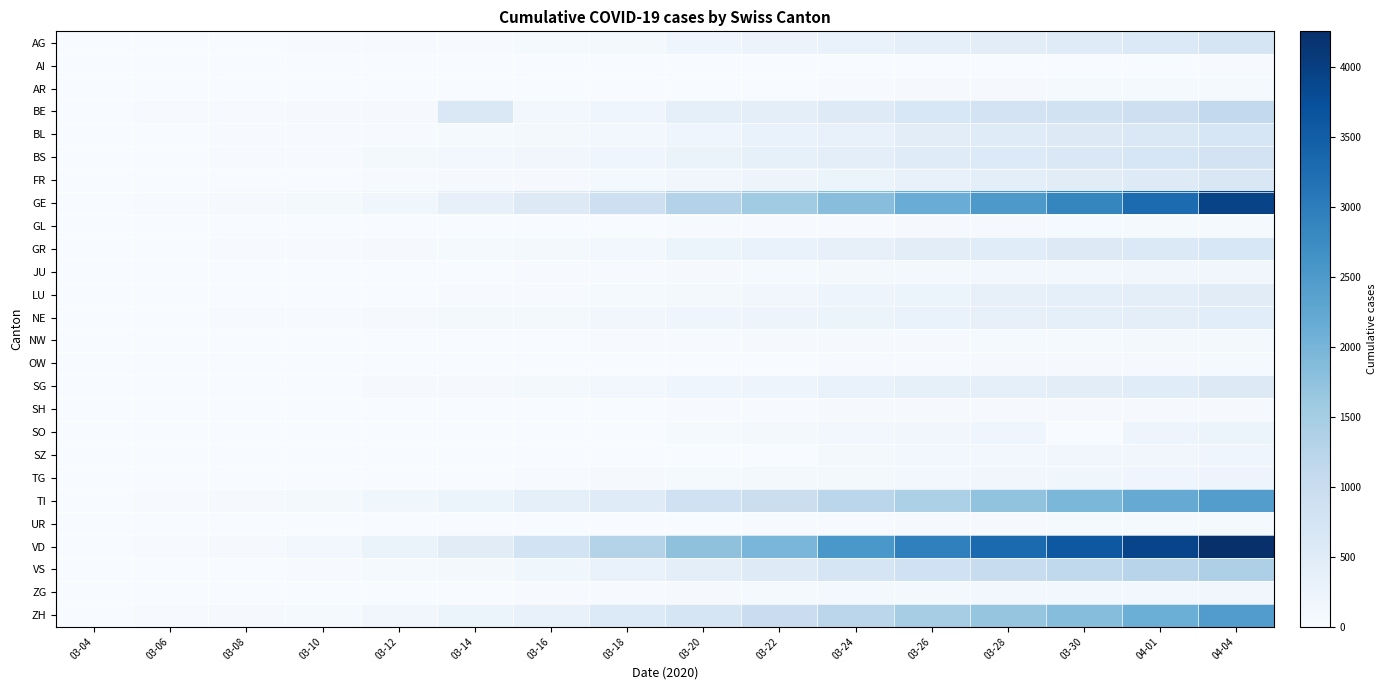

Reading right to left, list all the values displayed in this chart.

AG: 04-04=702	04-01=596	03-30=506	03-28=444	03-26=367	03-24=283	03-22=235	03-20=175	03-18=96	03-16=56	03-14=33	03-12=27	03-10=18	03-08=14	03-06=12	03-04=10
AI: 04-04=21	04-01=0	03-30=14	03-28=13	03-26=11	03-24=8	03-22=0	03-20=0	03-18=6	03-16=4	03-14=2	03-12=0	03-10=0	03-08=0	03-06=0	03-04=0
AR: 04-04=66	04-01=61	03-30=50	03-28=45	03-26=42	03-24=33	03-22=0	03-20=0	03-18=11	03-16=1	03-14=1	03-12=5	03-10=2	03-08=1	03-06=1	03-04=1
BE: 04-04=1106	04-01=909	03-30=826	03-28=767	03-26=660	03-24=532	03-22=418	03-20=377	03-18=193	03-16=123	03-14=624	03-12=46	03-10=34	03-08=20	03-06=17	03-04=6
BL: 04-04=682	04-01=606	03-30=553	03-28=514	03-26=434	03-24=317	03-22=299	03-20=194	03-18=125	03-16=85	03-14=54	03-12=31	03-10=24	03-08=20	03-06=6	03-04=2
BS: 04-04=767	04-01=687	03-30=617	03-28=569	03-26=501	03-24=410	03-22=356	03-20=270	03-18=181	03-16=143	03-14=100	03-12=73	03-10=33	03-08=24	03-06=15	03-04=3
FR: 04-04=635	04-01=522	03-30=474	03-28=418	03-26=306	03-24=252	03-22=200	03-20=143	03-18=85	03-16=44	03-14=35	03-12=22	03-10=12	03-08=7	03-06=7	03-04=4
GE: 04-04=3928	04-01=3289	03-30=2855	03-28=2527	03-26=2160	03-24=1820	03-22=1549	03-20=1307	03-18=911	03-16=549	03-14=343	03-12=153	03-10=79	03-08=44	03-06=29	03-04=15
GL: 04-04=61	04-01=56	03-30=51	03-28=47	03-26=43	03-24=33	03-22=29	03-20=20	03-18=14	03-16=10	03-14=8	03-12=3	03-10=1	03-08=0	03-06=0	03-04=0
GR: 04-04=657	04-01=592	03-30=535	03-28=495	03-26=433	03-24=343	03-22=284	03-20=226	03-18=128	03-16=84	03-14=56	03-12=43	03-10=22	03-08=18	03-06=16	03-04=12
JU: 04-04=149	04-01=140	03-30=123	03-28=115	03-26=97	03-24=76	03-22=51	03-20=38	03-18=27	03-16=19	03-14=15	03-12=9	03-10=6	03-08=4	03-06=3	03-04=1
LU: 04-04=466	04-01=404	03-30=367	03-28=333	03-26=252	03-24=211	03-22=136	03-20=94	03-18=61	03-16=33	03-14=19	03-12=12	03-10=7	03-08=4	03-06=3	03-04=1
NE: 04-04=452	04-01=420	03-30=378	03-28=337	03-26=299	03-24=265	03-22=216	03-20=189	03-18=146	03-16=93	03-14=68	03-12=46	03-10=31	03-08=18	03-06=13	03-04=8
NW: 04-04=80	04-01=70	03-30=63	03-28=55	03-26=48	03-24=42	03-22=36	03-20=28	03-18=18	03-16=10	03-14=5	03-12=5	03-10=0	03-08=0	03-06=0	03-04=0
OW: 04-04=56	04-01=49	03-30=46	03-28=37	03-26=30	03-24=25	03-22=0	03-20=0	03-18=0	03-16=0	03-14=0	03-12=0	03-10=0	03-08=0	03-06=0	03-04=0
SG: 04-04=554	04-01=491	03-30=433	03-28=394	03-26=351	03-24=290	03-22=212	03-20=192	03-18=133	03-16=77	03-14=46	03-12=39	03-10=14	03-08=4	03-06=4	03-04=1
SH: 04-04=47	04-01=44	03-30=42	03-28=40	03-26=36	03-24=34	03-22=30	03-20=17	03-18=8	03-16=2	03-14=1	03-12=1	03-10=1	03-08=1	03-06=1	03-04=1
SO: 04-04=250	04-01=216	03-30=0	03-28=173	03-26=141	03-24=104	03-22=95	03-20=66	03-18=0	03-16=0	03-14=1	03-12=0	03-10=0	03-08=0	03-06=1	03-04=0
SZ: 04-04=168	04-01=146	03-30=135	03-28=122	03-26=107	03-24=97	03-22=0	03-20=0	03-18=0	03-16=0	03-14=0	03-12=0	03-10=0	03-08=6	03-06=6	03-04=3
TG: 04-04=213	04-01=183	03-30=156	03-28=138	03-26=115	03-24=93	03-22=78	03-20=57	03-18=42	03-16=20	03-14=11	03-12=7	03-10=5	03-08=1	03-06=1	03-04=1
TI: 04-04=2442	04-01=2195	03-30=1962	03-28=1727	03-26=1401	03-24=1209	03-22=945	03-20=849	03-18=511	03-16=368	03-14=265	03-12=163	03-10=75	03-08=49	03-06=28	03-04=13
UR: 04-04=66	04-01=59	03-30=53	03-28=48	03-26=38	03-24=25	03-22=22	03-20=7	03-18=7	03-16=5	03-14=0	03-12=2	03-10=0	03-08=0	03-06=0	03-04=0
VD: 04-04=4258	04-01=3917	03-30=3606	03-28=3309	03-26=2944	03-24=2547	03-22=1976	03-20=1755	03-18=1304	03-16=797	03-14=477	03-12=277	03-10=130	03-08=40	03-06=23	03-04=5
VS: 04-04=1384	04-01=1254	03-30=1117	03-28=998	03-26=860	03-24=715	03-22=518	03-20=430	03-18=297	03-16=162	03-14=92	03-12=55	03-10=23	03-08=14	03-06=6	03-04=5
ZG: 04-04=146	04-01=125	03-30=112	03-28=101	03-26=87	03-24=72	03-22=53	03-20=48	03-18=33	03-16=20	03-14=13	03-12=11	03-10=10	03-08=3	03-06=3	03-04=1
ZH: 04-04=2448	04-01=2123	03-30=1846	03-28=1688	03-26=1488	03-24=1212	03-22=977	03-20=711	03-18=568	03-16=326	03-14=218	03-12=140	03-10=62	03-08=40	03-06=29	03-04=15